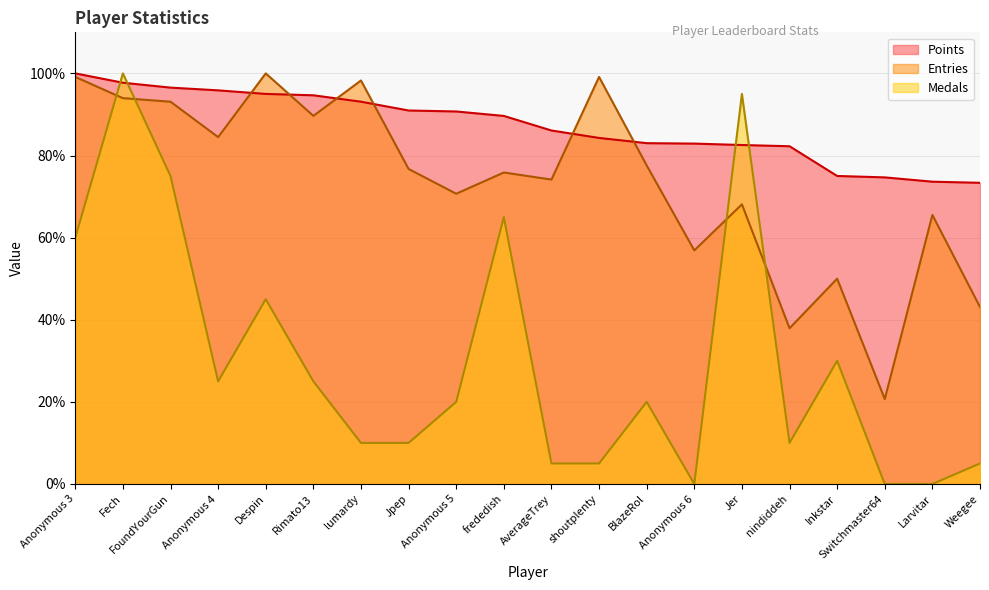

What is the sum of the Points values at AverageTrey and frededish?

175.7